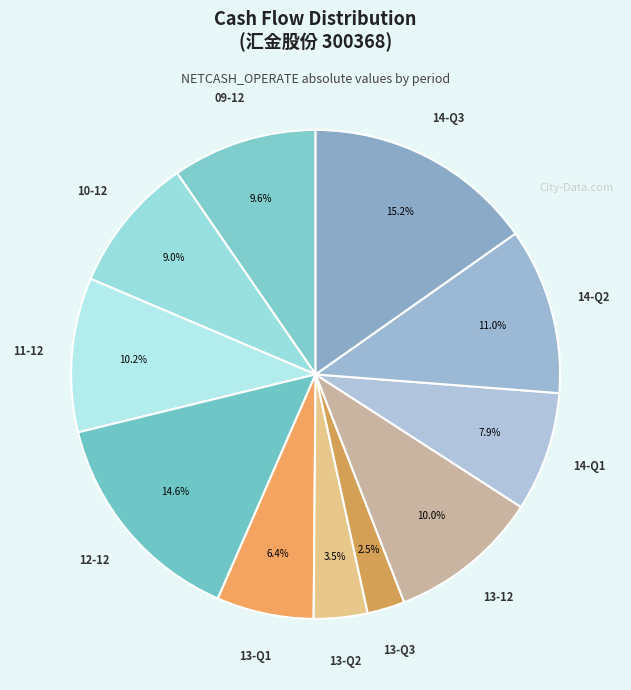

Does any single category account for the majority?

No